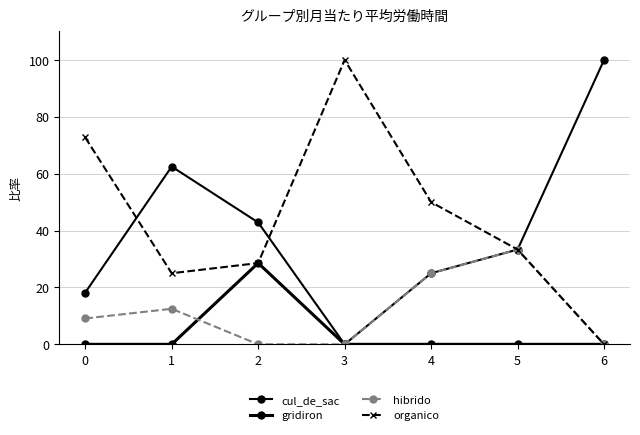

True or false: gridiron has a value of 0.0 at 6.

True